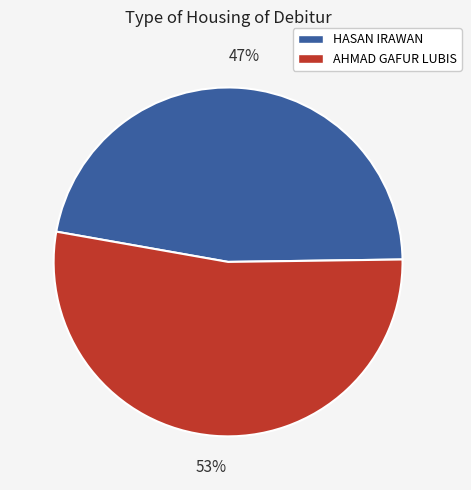

What percentage is the AHMAD GAFUR LUBIS slice, to the nearest percent?

53%